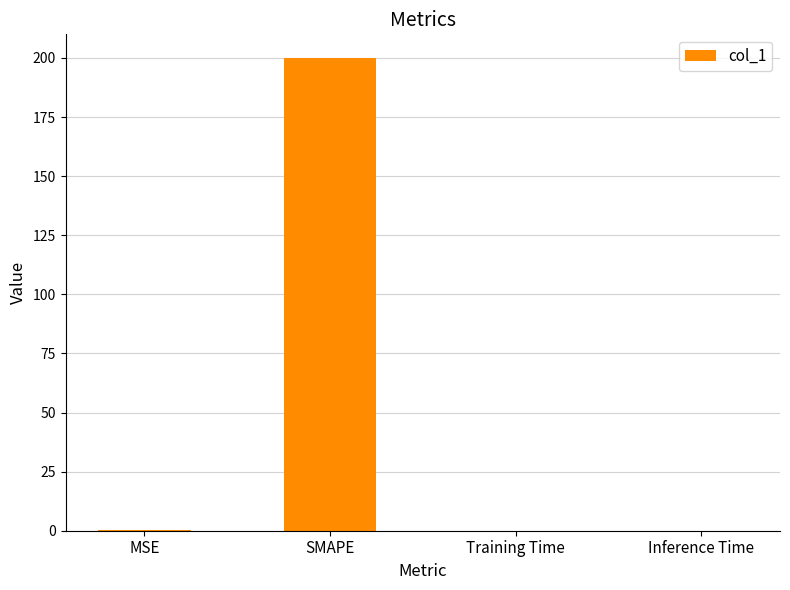

What is the sum of all values?

200.1